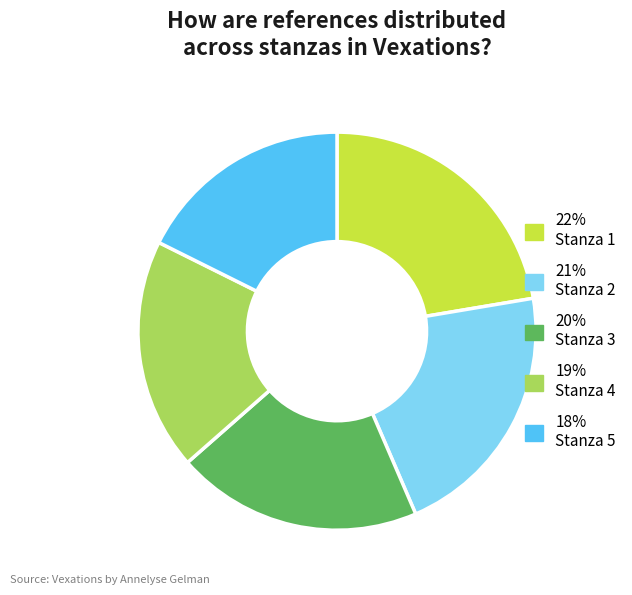

Is the sum of 21% Stanza 2 and 20% Stanza 3 greater than half?

No